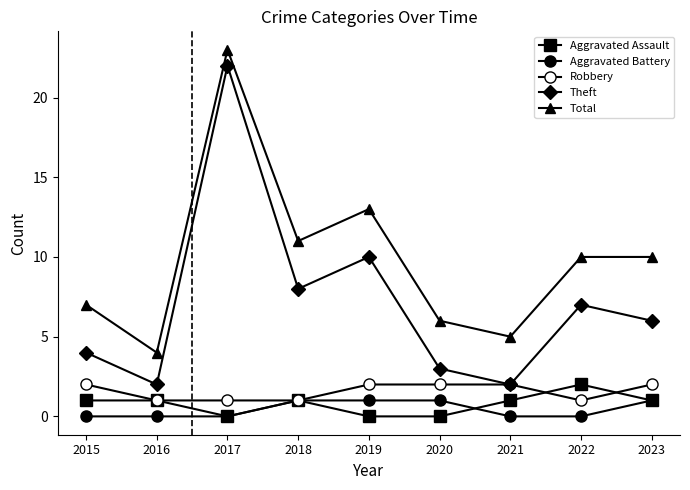

Which series has the largest range (max minus min)?

Theft